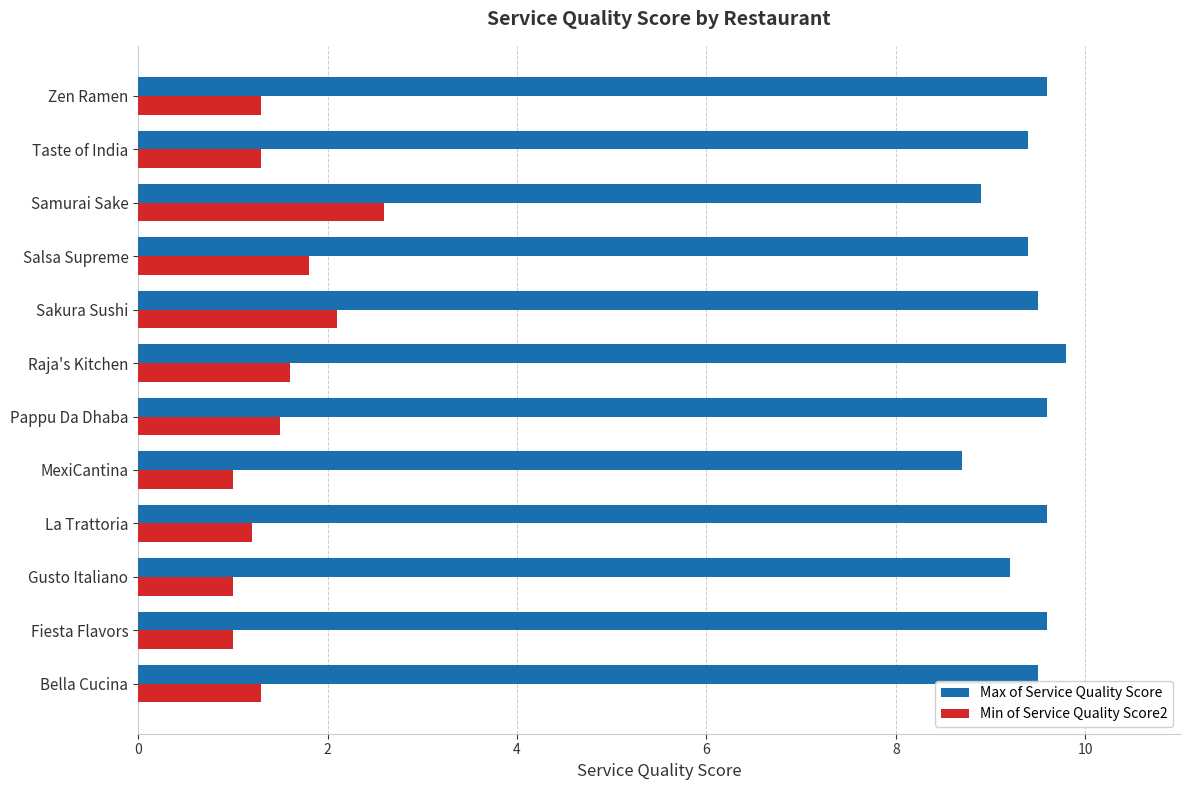

What is the total value across all series at Samurai Sake?

11.5